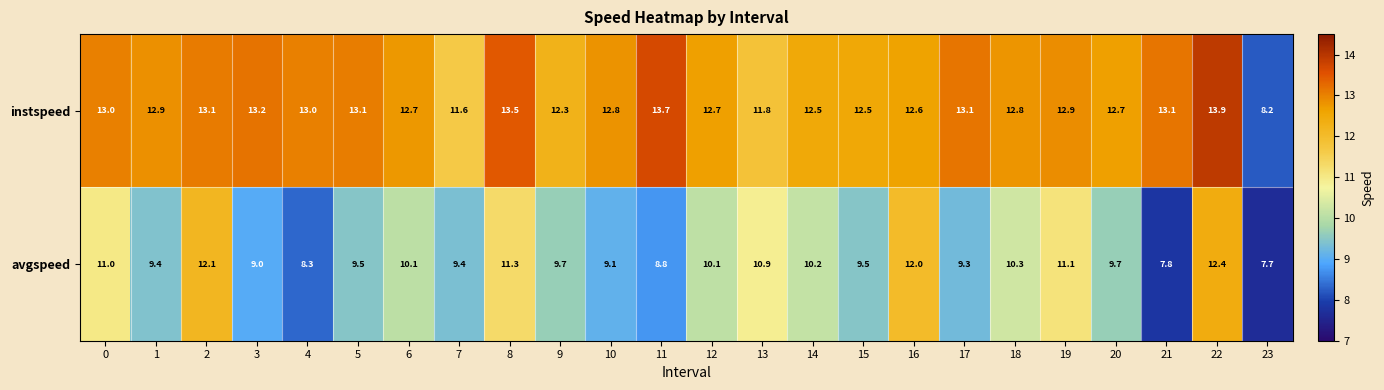

Between 12 and 21, which series saw the biggest shift?

avgspeed